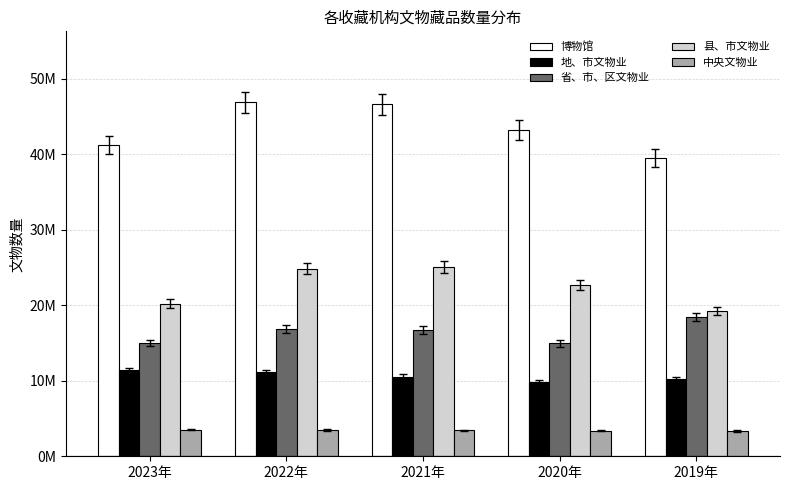

Is the value of 中央文物业 at 2019年 greater than the value of 博物馆 at 2022年?

No